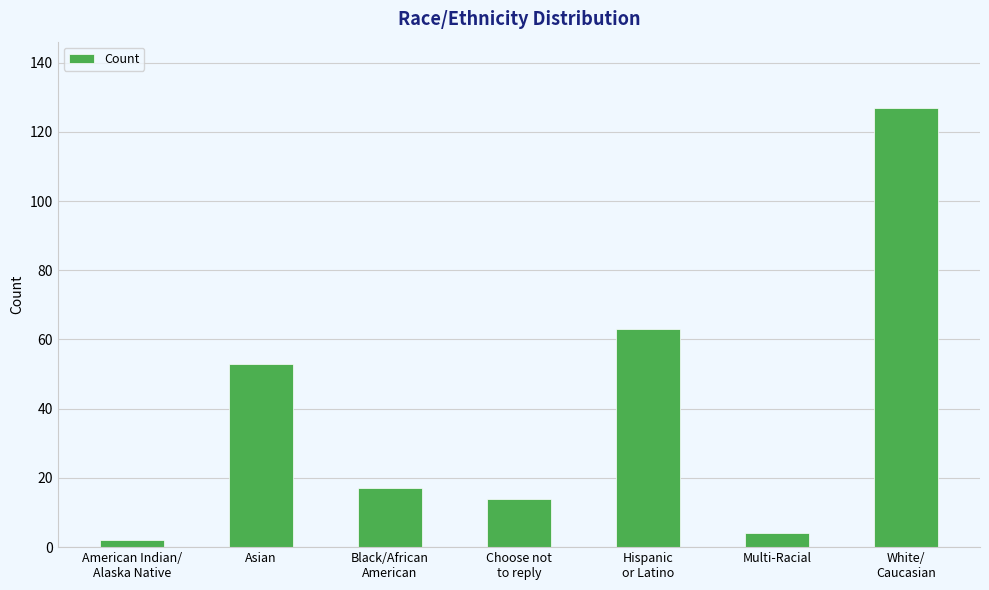

List the labels in order of value, largest first.

White/
Caucasian, Hispanic
or Latino, Asian, Black/African
American, Choose not
to reply, Multi-Racial, American Indian/
Alaska Native